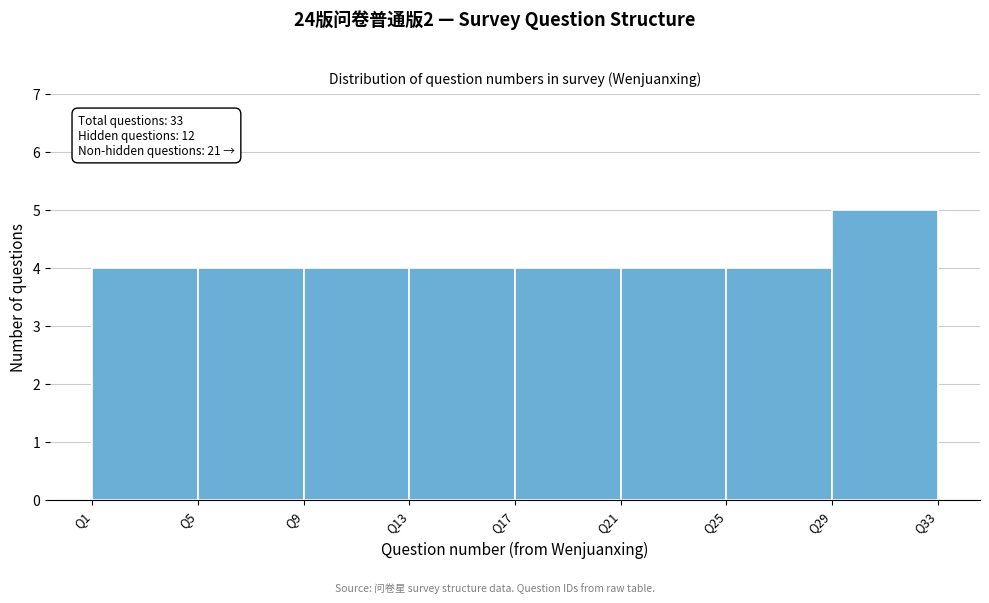

Which range on the x-axis has the tallest bar?

29 to 33